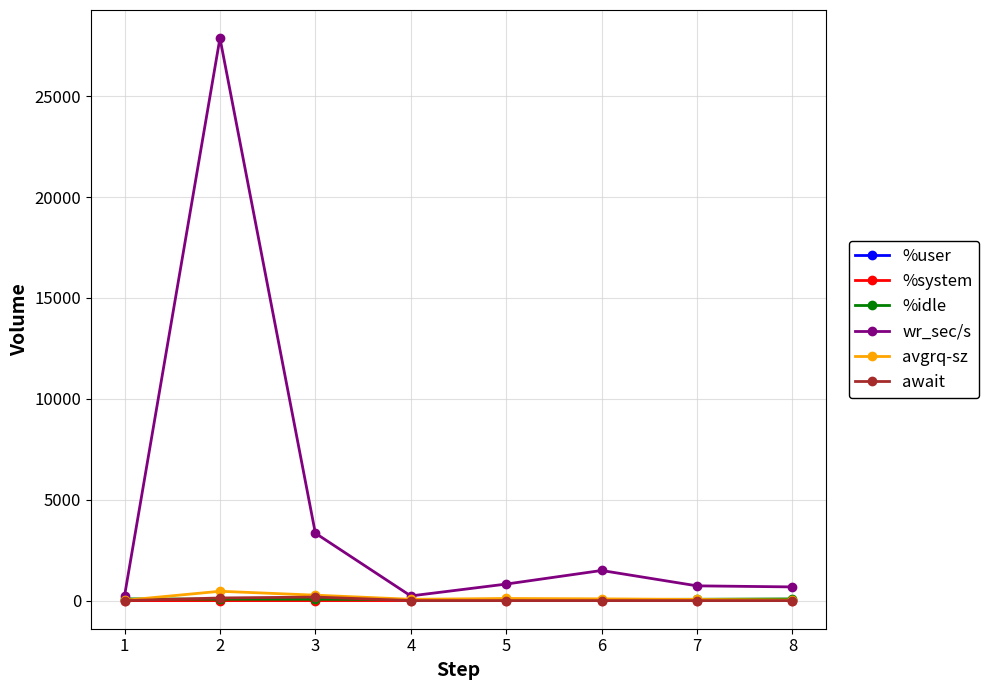

True or false: %user and %system cross at least once.

False